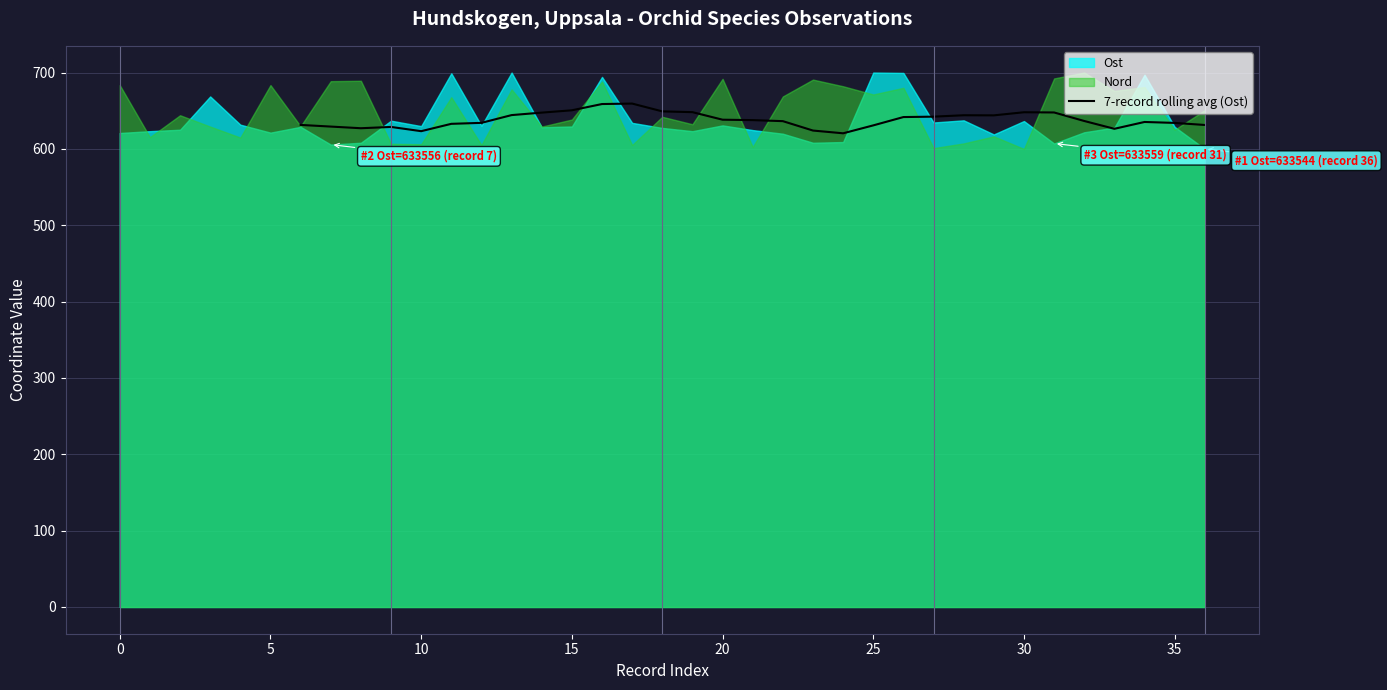

The 7-record rolling avg (Ost) series shows 149.0 at 35. True or false?

False